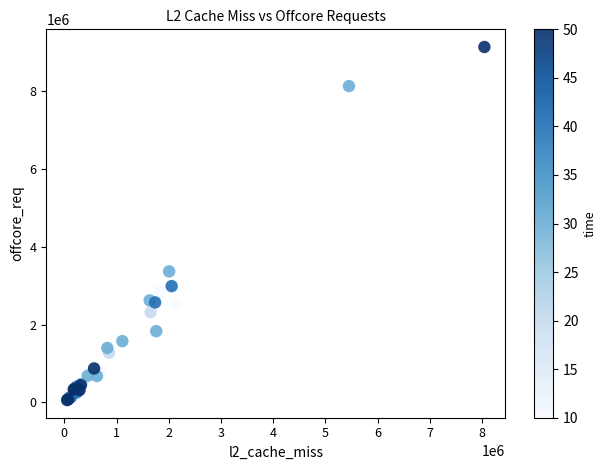

What Y value in the scatter plot is closest to 4600760?

3370191